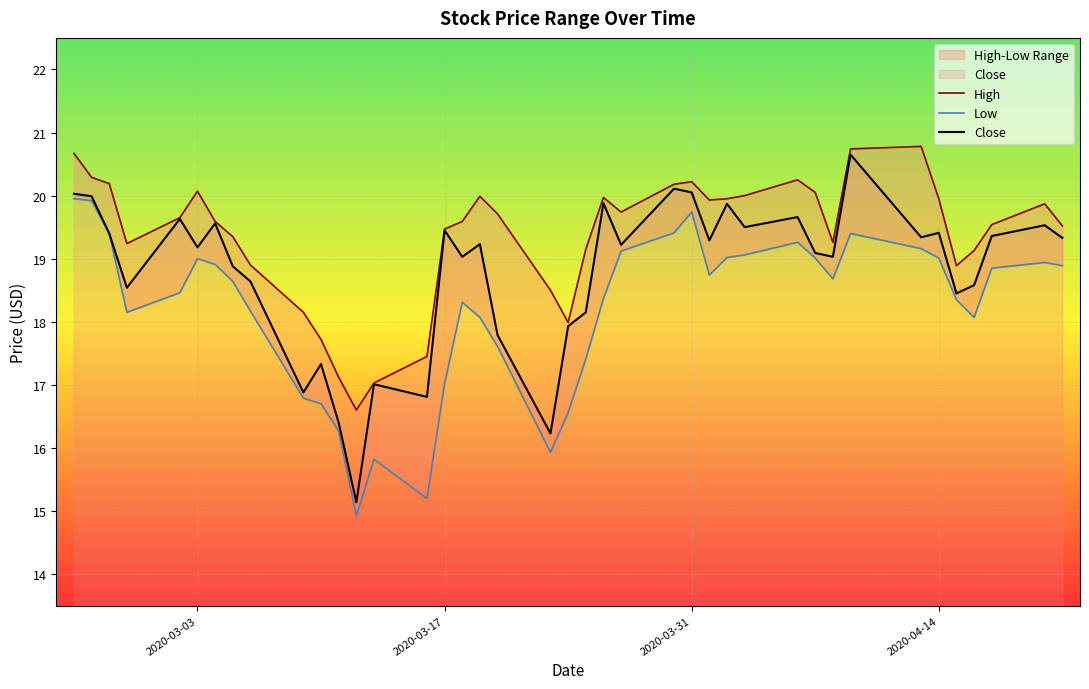

What is the maximum value for Close?

20.6